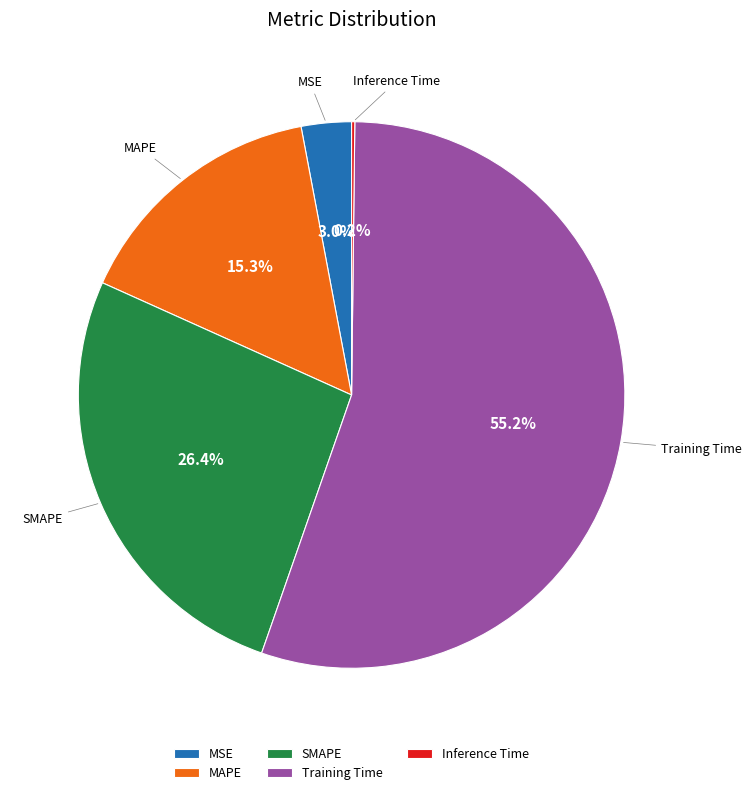

What is the majority slice?

Training Time